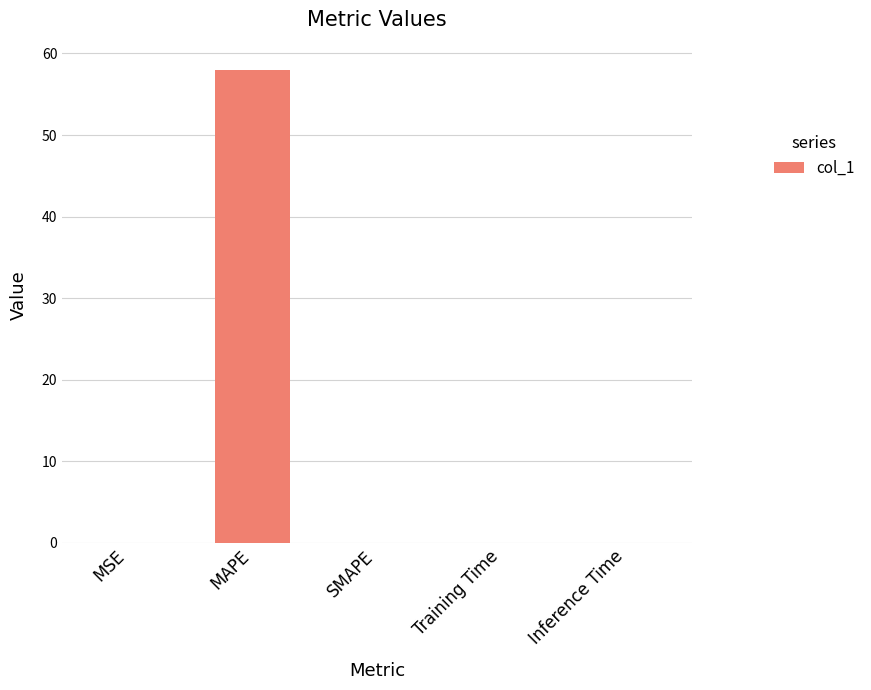

What is the change in value from MSE to MAPE?

+57.9